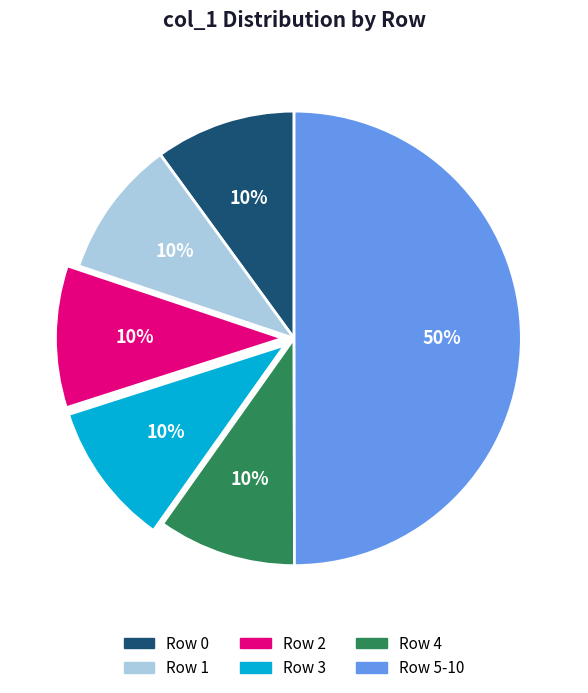

To the nearest percent, what is the average slice percentage?

17%